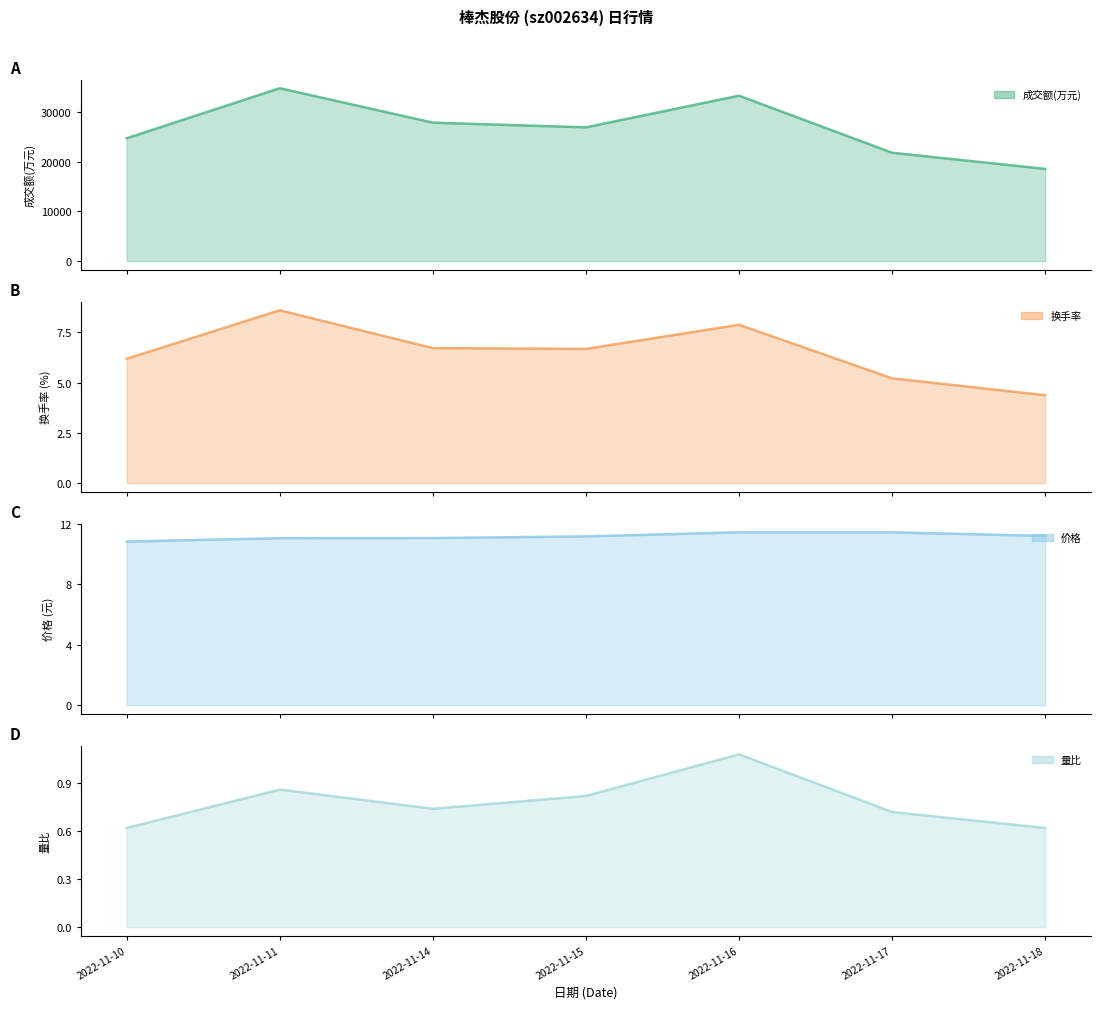

What is the average value of the 量比 series?

0.8